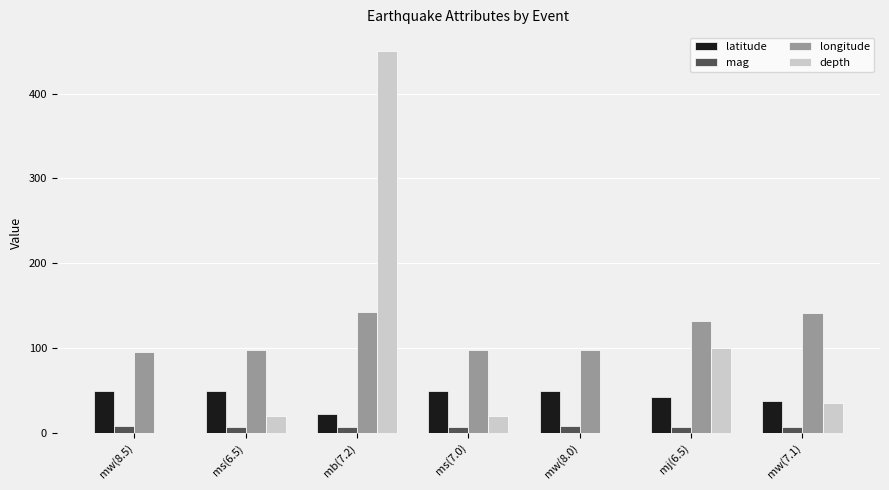

Are the bars grouped side by side (vs. stacked)?

Yes